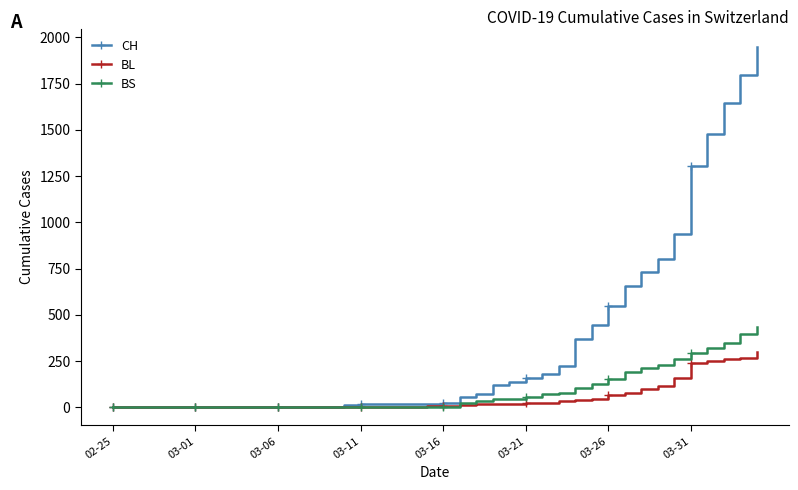

Rank the series by their maximum value, from lowest to highest.

BL, BS, CH